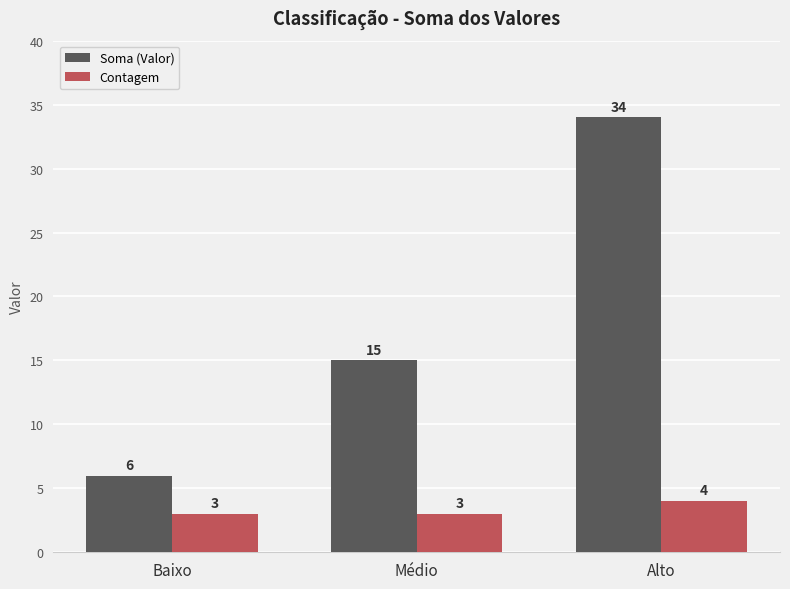

Which series changed the most between Baixo and Médio?

Soma (Valor)